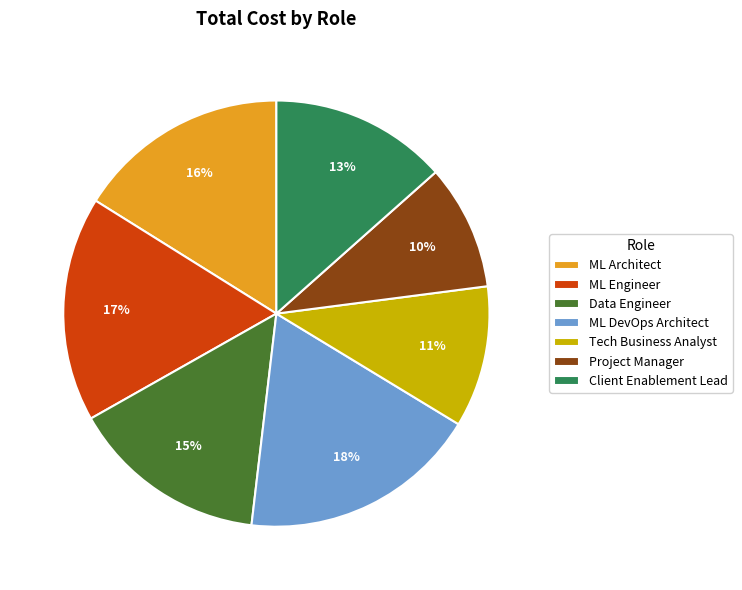

Which category has the smallest portion of the pie?

Project Manager